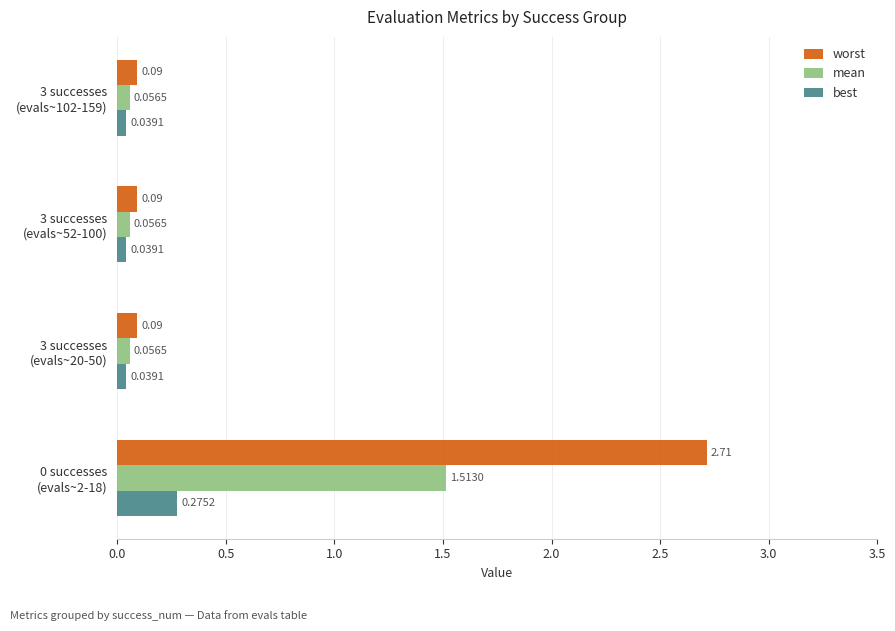

At how many categories does at least one series exceed 1?

1